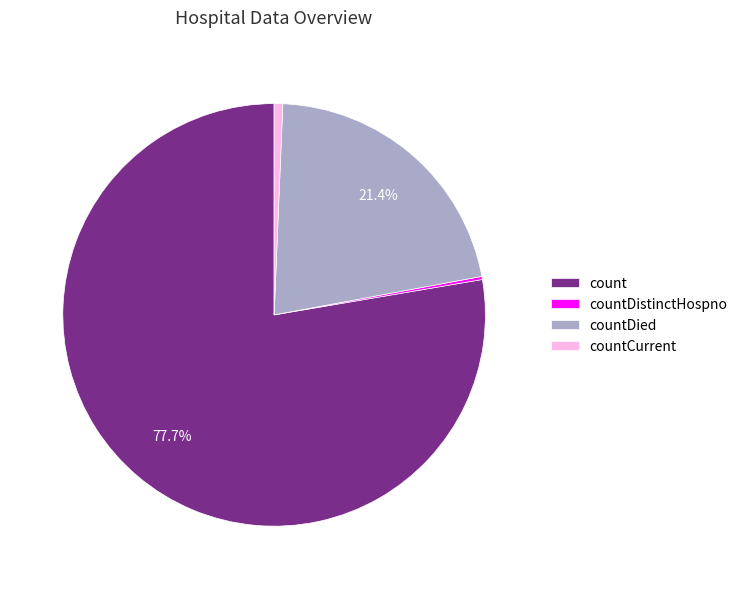

What percentage is the countCurrent slice, to the nearest percent?

1%